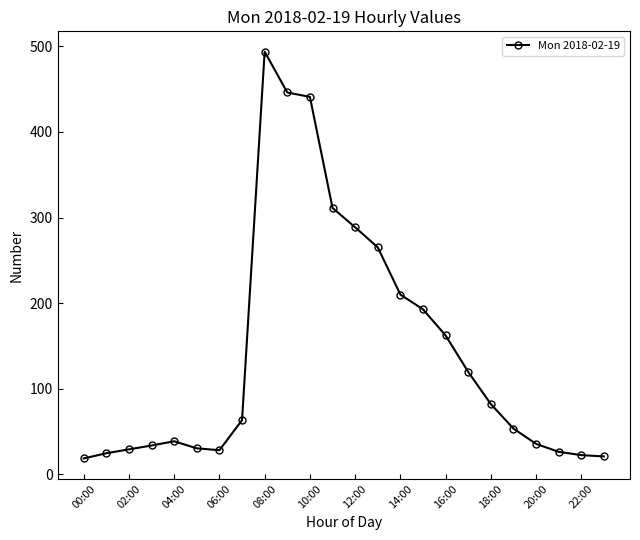

What is the value of the 14th point from the left?

265.2